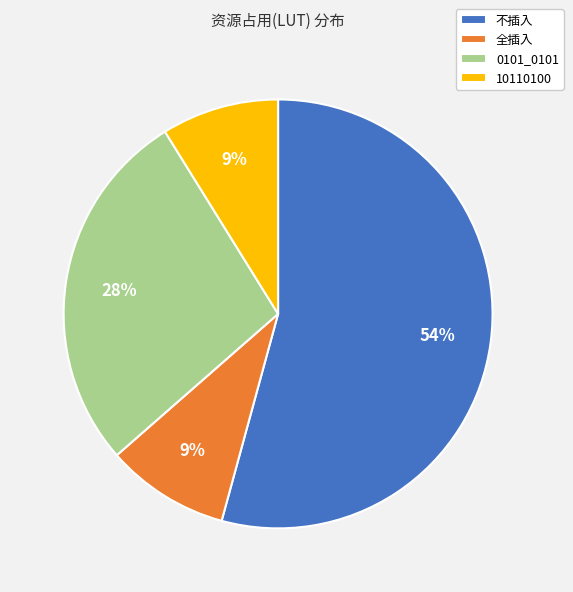

How many segments does this pie chart have?

4